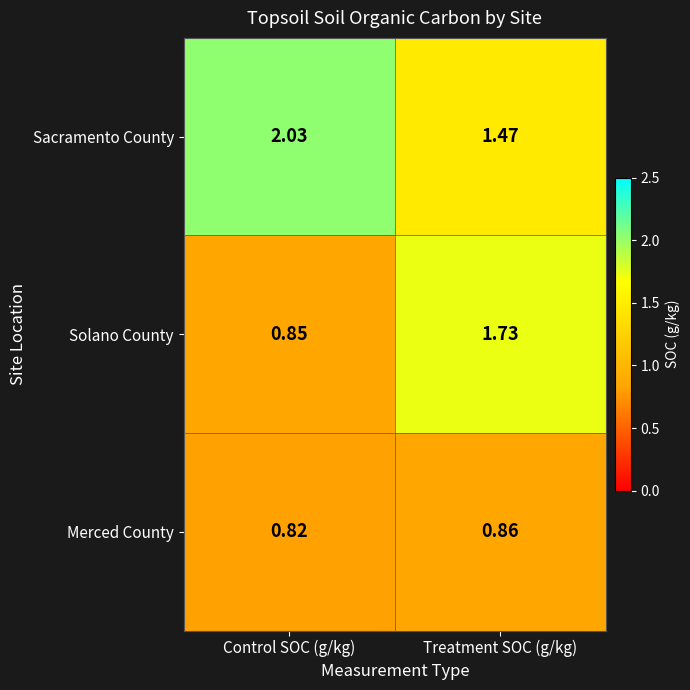

At which category does the chart reach its peak across all series?

Control SOC (g/kg)